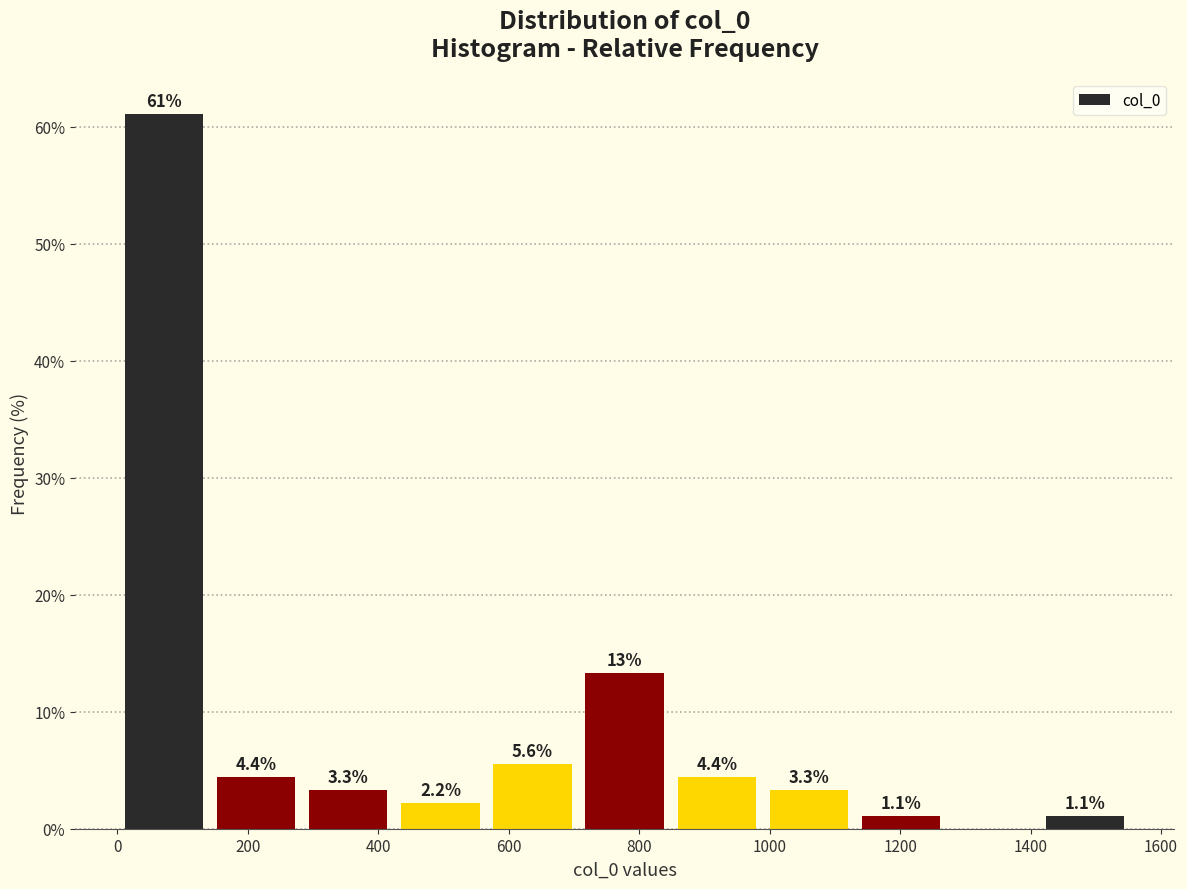

Over which range of the x-axis is the bar tallest?

0 to 140